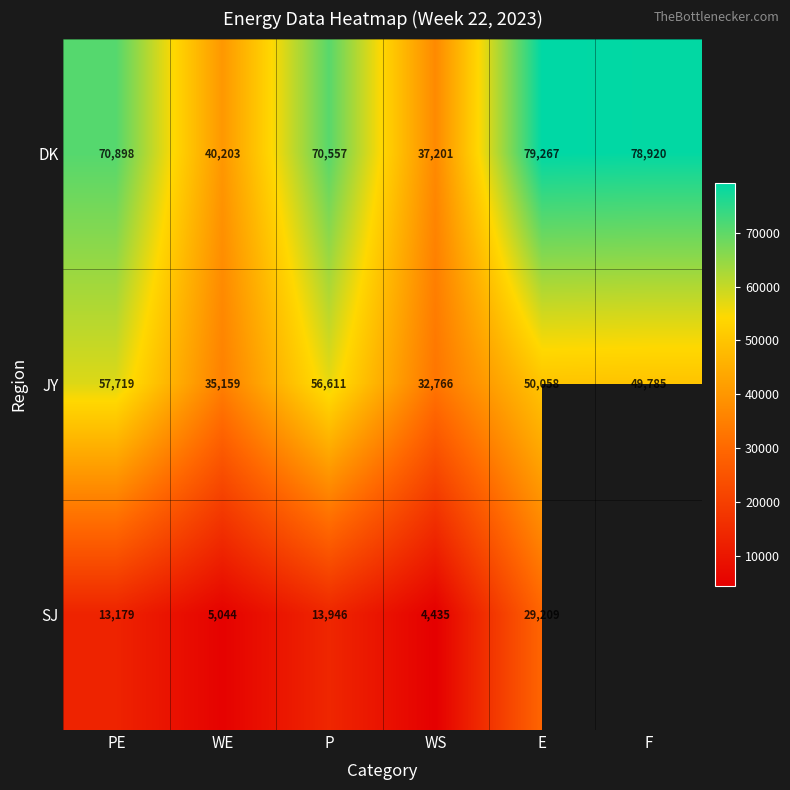

At which label is DK closest to 58234?

P